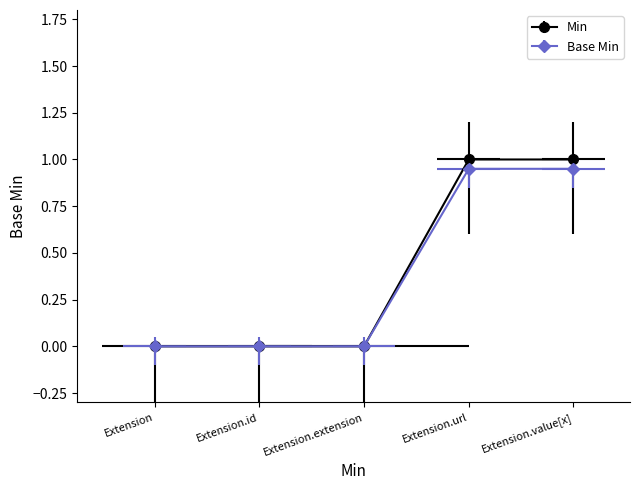

Is it true that Base Min equals 0.5 at Extension.extension?

False